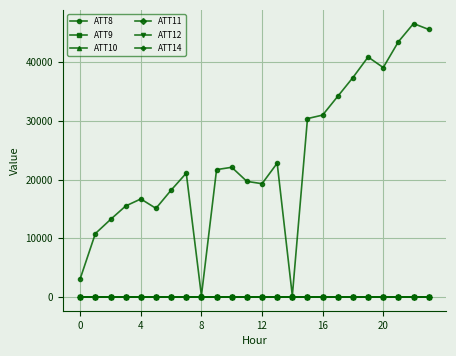

True or false: ATT14 and ATT8 cross at least once.

False